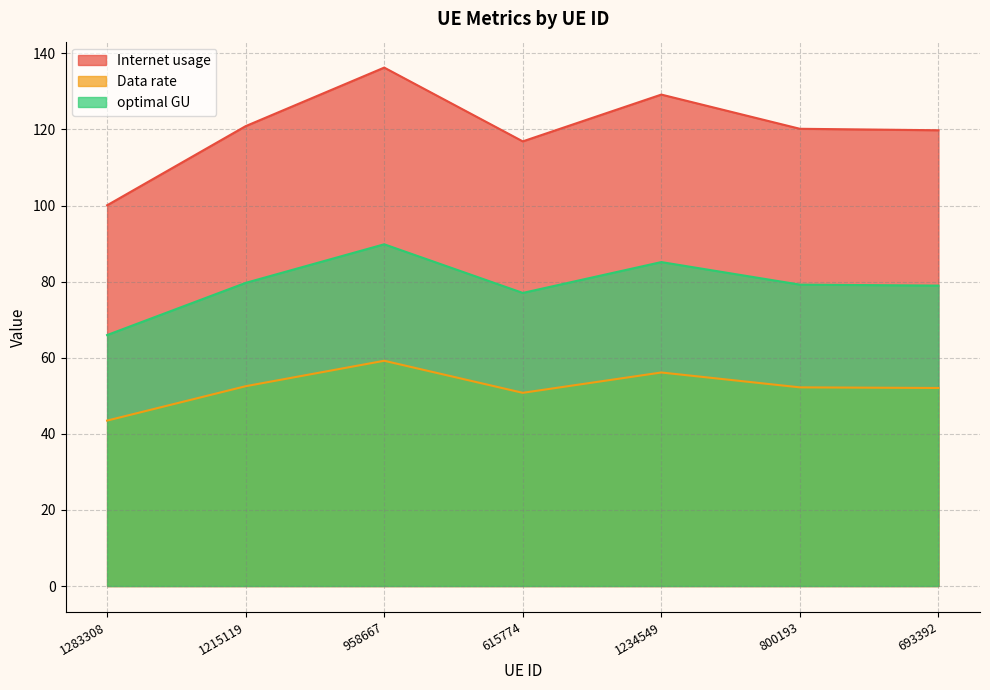

Is it true that Data rate equals 52.0 at 693392?

True